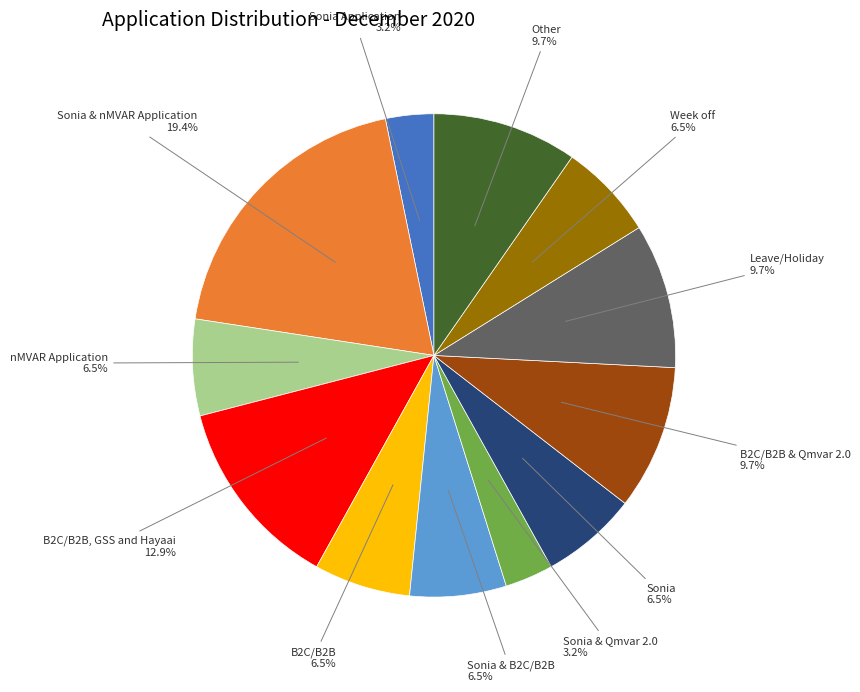

To the nearest percent, what is the difference between the Sonia & Qmvar 2.0 and Sonia & nMVAR Application slice percentages?

16%